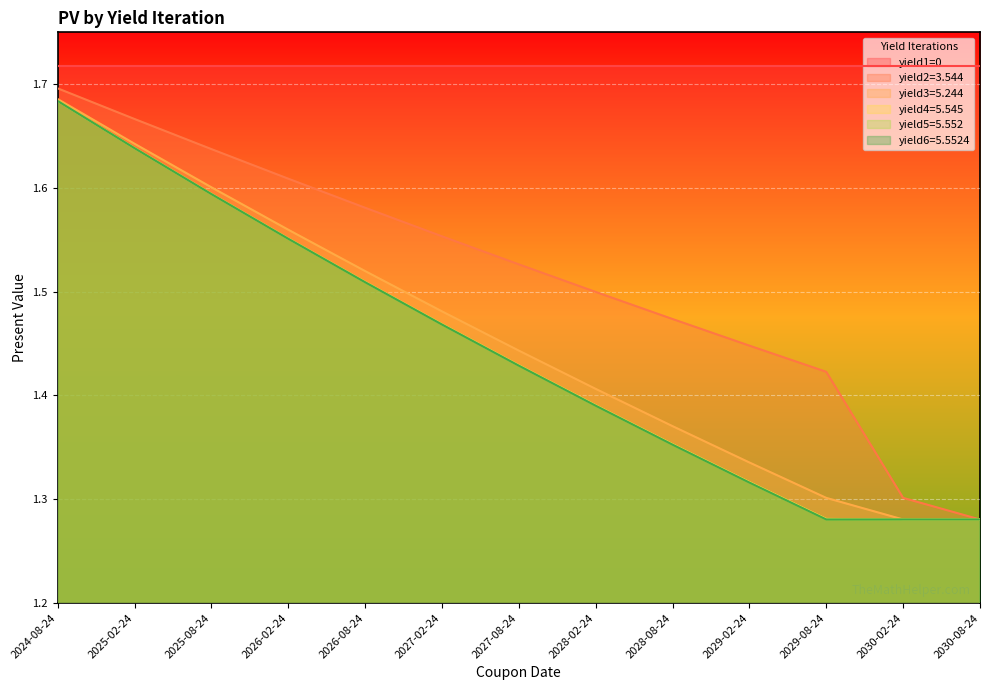

True or false: yield2=3.544 has more than 2 interior local peaks.

False